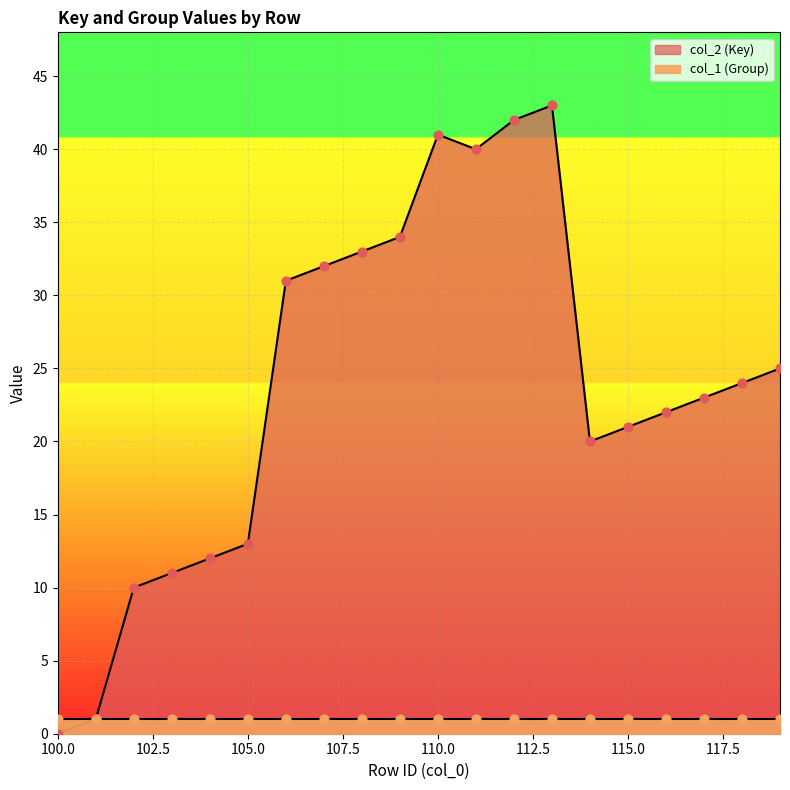

What is the change in value from 107 to 114?

-12